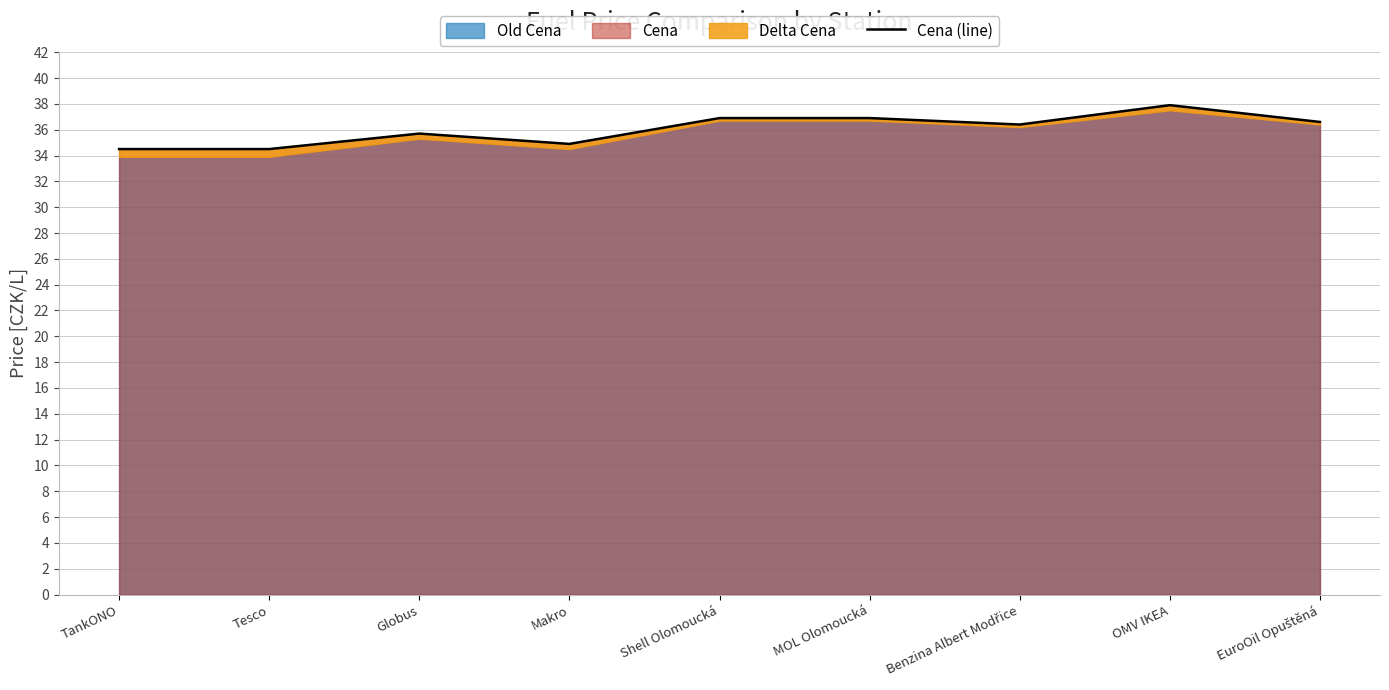

Reading right to left, what are all the values shown in this chart?

36.6	37.9	36.4	36.9	36.9	34.9	35.7	34.5	34.5